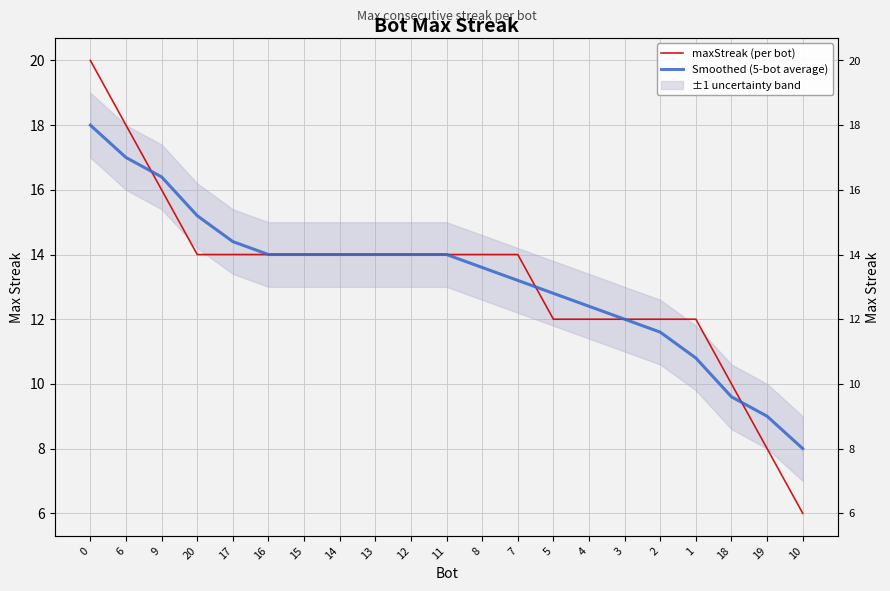

What is the total value across all series at 7?

27.2